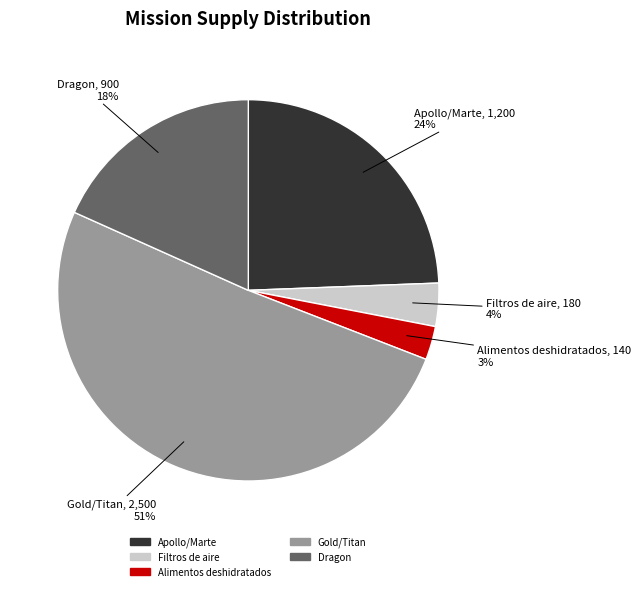

Combined, do Filtros de aire and Dragon account for over 50%?

No